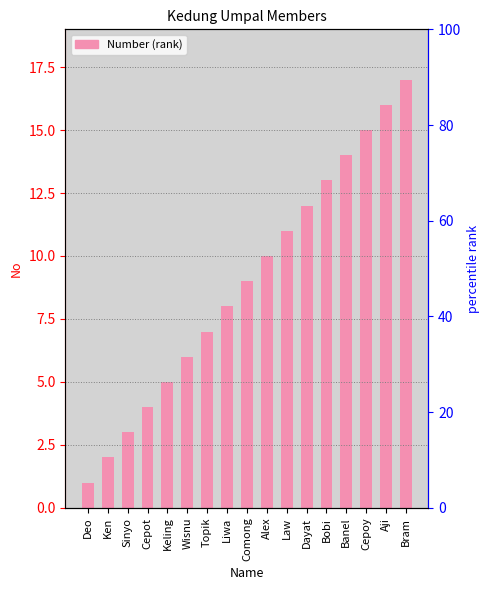

What value does the data have at Comong?

9